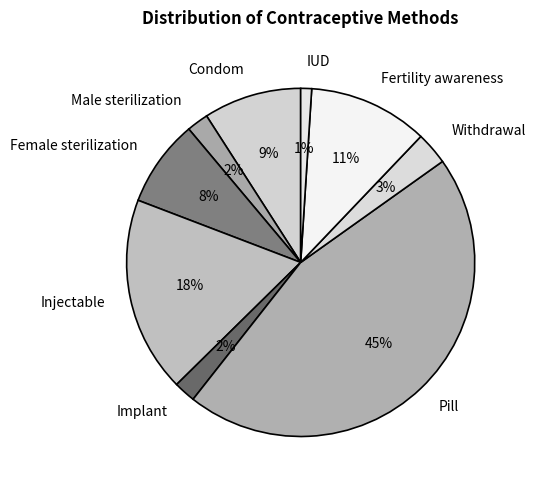

Which category has the biggest portion of the pie?

Pill